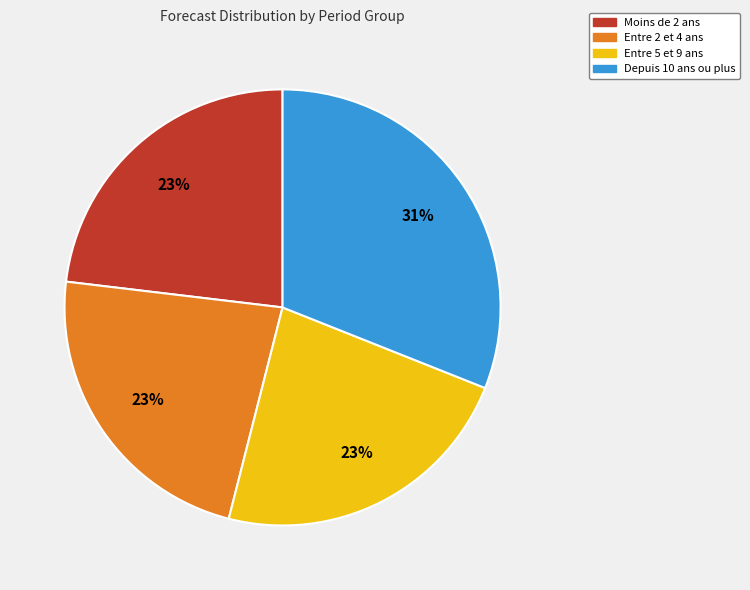

Is there any slice that represents more than half of the pie?

No